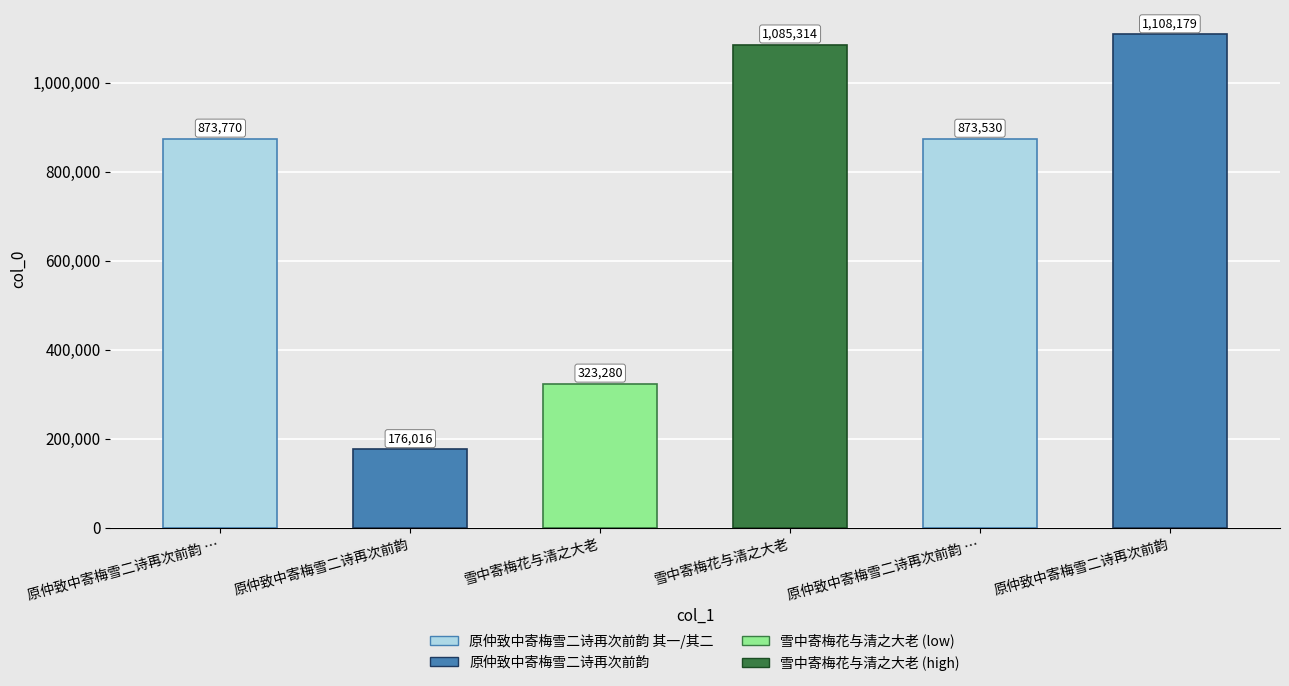

Reading left to right, extract all data points from this chart.

原仲致中寄梅雪二诗再次前韵 …=873770	原仲致中寄梅雪二诗再次前韵=176016	雪中寄梅花与清之大老=323280	雪中寄梅花与清之大老=1085314	原仲致中寄梅雪二诗再次前韵 …=873530	原仲致中寄梅雪二诗再次前韵=1108179